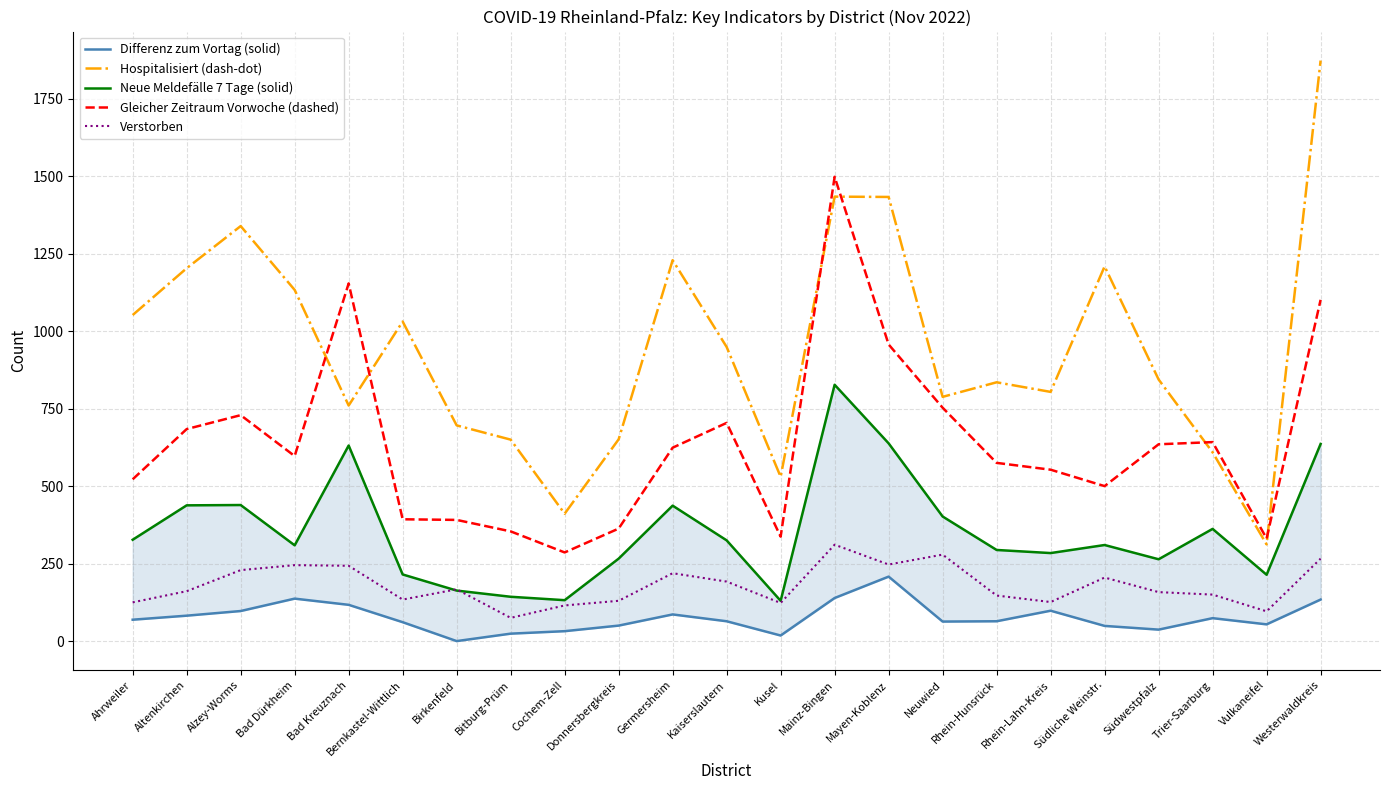

Count the number of data series in this chart.

5